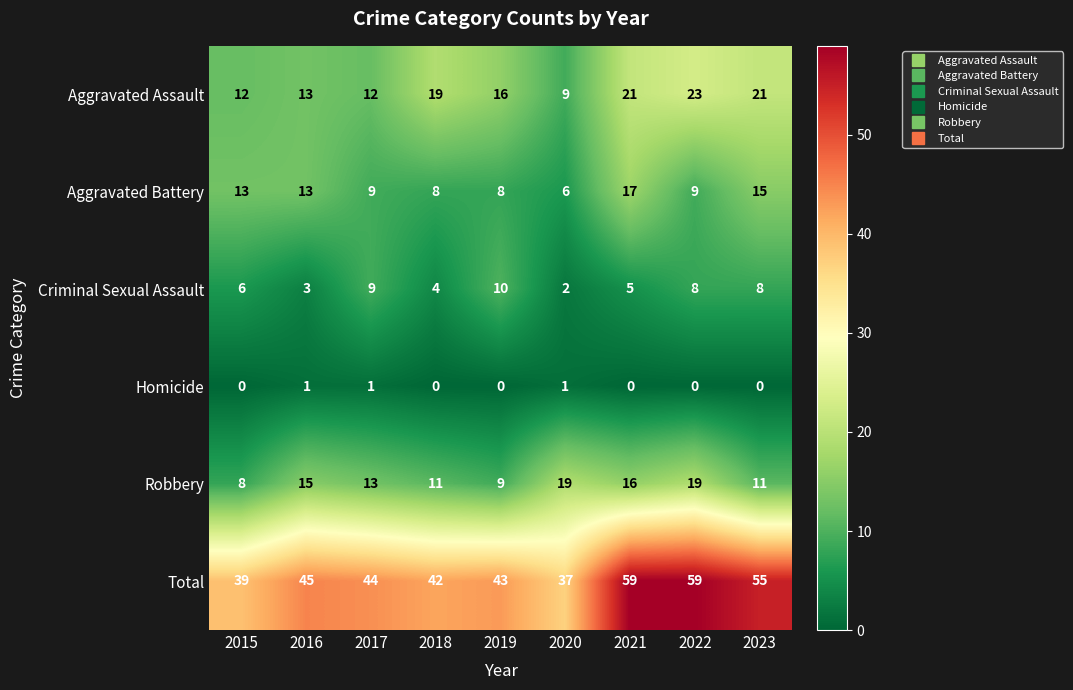

At how many categories does at least one series exceed 2?

9